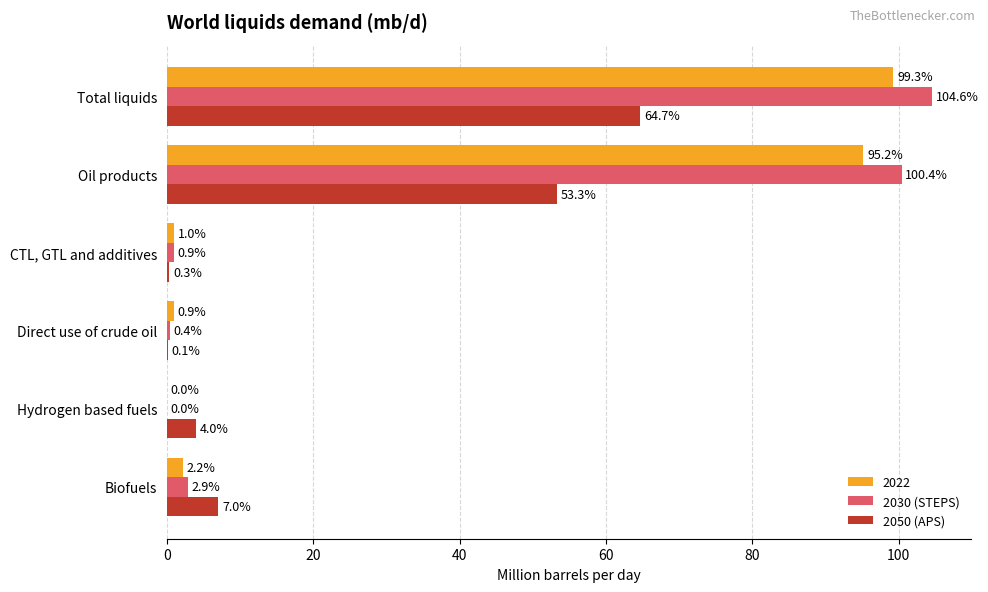

What is the sum of all 2050 (APS) values?

129.4